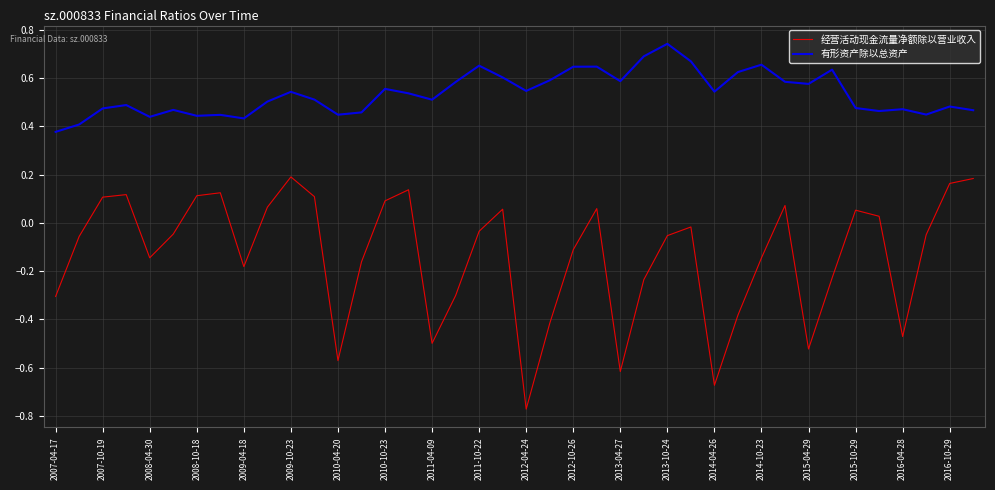

Does the chart have visible grid lines?

Yes